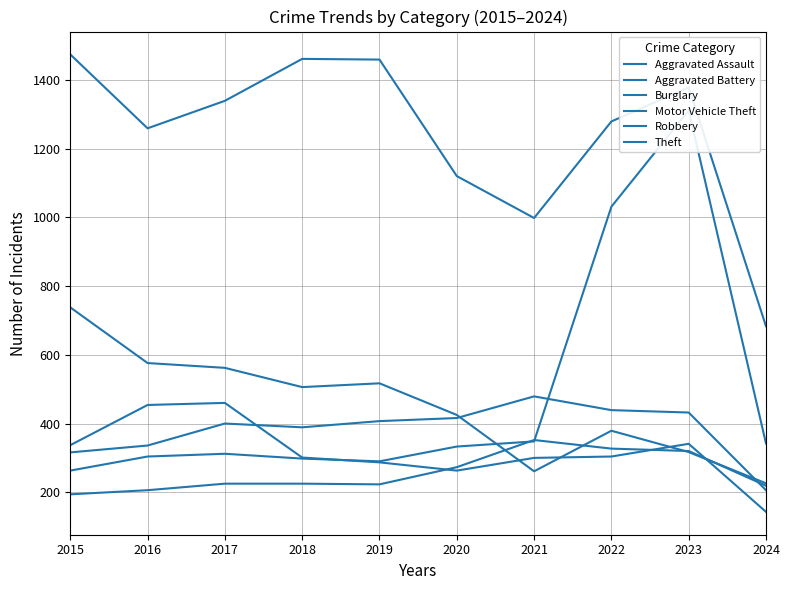

Reading left to right, list all the values displayed in this chart.

Aggravated Assault: 194	206	225	225	223	273	352	327	320	219
Aggravated Battery: 316	336	400	389	407	416	479	439	432	206
Burglary: 738	576	562	506	517	425	261	379	317	226
Motor Vehicle Theft: 263	304	312	298	290	333	348	1031	1311	342
Robbery: 337	454	460	301	287	263	300	304	341	143
Theft: 1474	1259	1339	1461	1459	1120	998	1279	1378	683